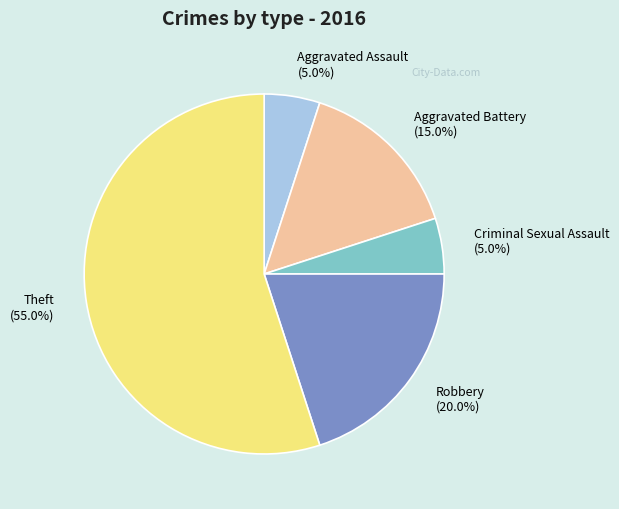

Approximately how many times larger is the value at Robbery (20.0%) compared to Theft (55.0%)?

0.4